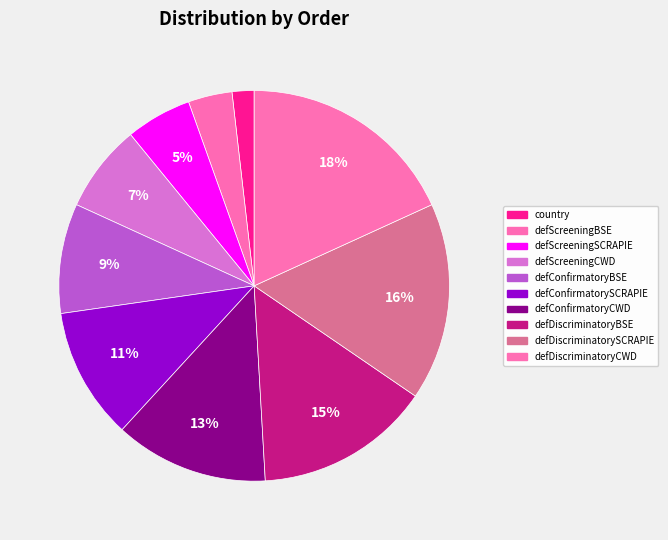

True or false: defDiscriminatoryCWD accounts for 18% of the total.

True